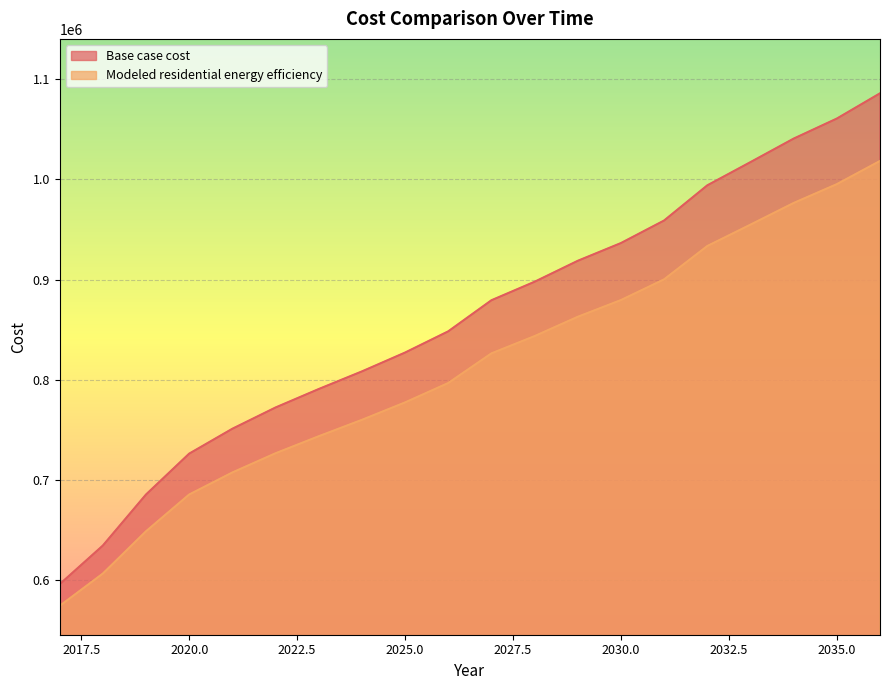

Reading left to right, what are all the values shown in this chart?

Base case cost: 2017=596187.1	2018=634738.0	2019=685663.2	2020=726435.2	2021=751264.8	2022=772457.9	2023=790863.9	2024=808435.5	2025=827245.0	2026=848410.8	2027=879411.9	2028=897865.4	2029=918764.8	2030=936458.5	2031=958954.6	2032=994015.9	2033=1017184.6	2034=1040622.3	2035=1060615.2	2036=1085799.1
Modeled residential energy efficiency: 2017=574574.9	2018=606809.5	2019=648973.4	2020=685670.4	2021=707647.5	2022=726803.1	2023=743782.8	2024=760131.8	2025=777515.1	2026=796847.2	2027=826422.0	2028=843652.9	2029=862922.3	2030=879597.3	2031=900259.6	2032=933487.2	2033=954822.1	2034=976426.0	2035=995196.4	2036=1018342.8